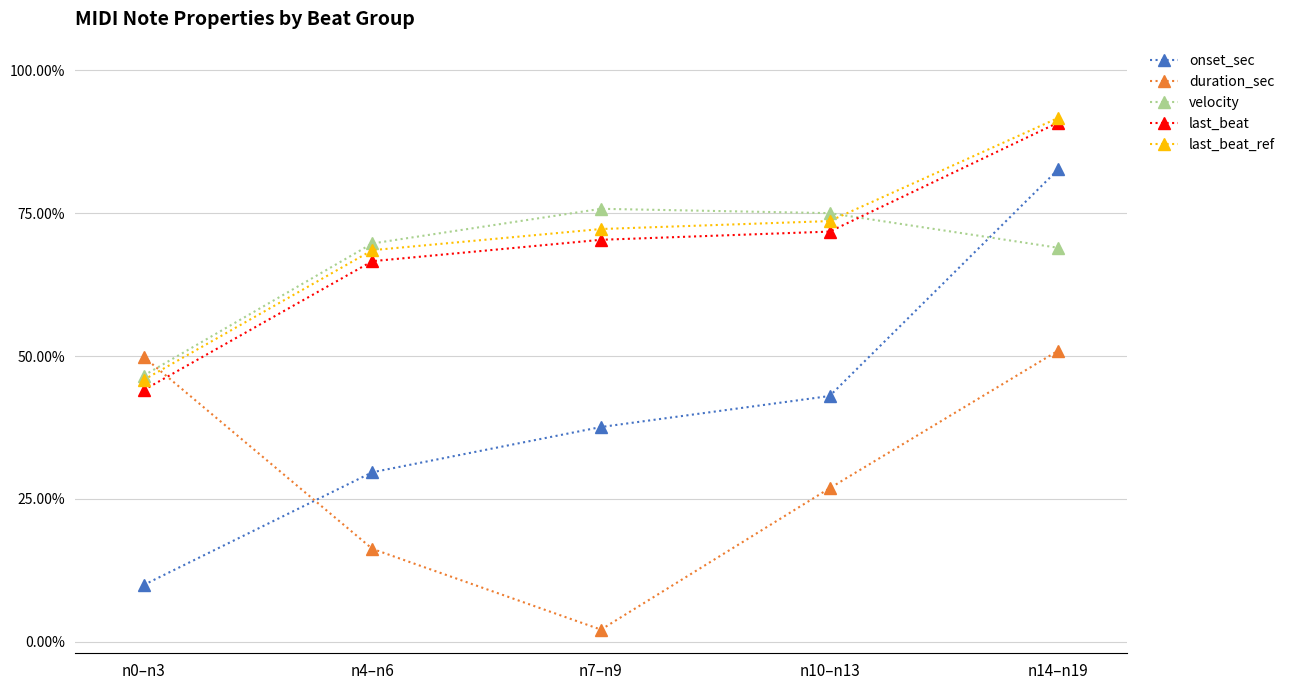

Reading left to right, list all the values displayed in this chart.

onset_sec: 0.1	0.3	0.4	0.4	0.8
duration_sec: 0.5	0.2	0.0	0.3	0.5
velocity: 0.5	0.7	0.8	0.7	0.7
last_beat: 0.4	0.7	0.7	0.7	0.9
last_beat_ref: 0.5	0.7	0.7	0.7	0.9